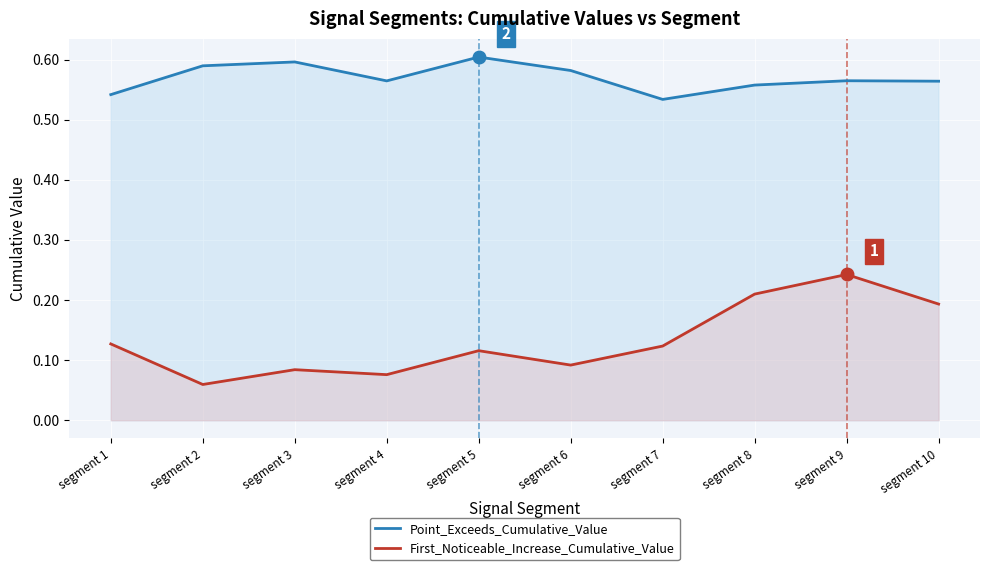

Is it true that First_Noticeable_Increase_Cumulative_Value equals 0.1 at segment 7?

False